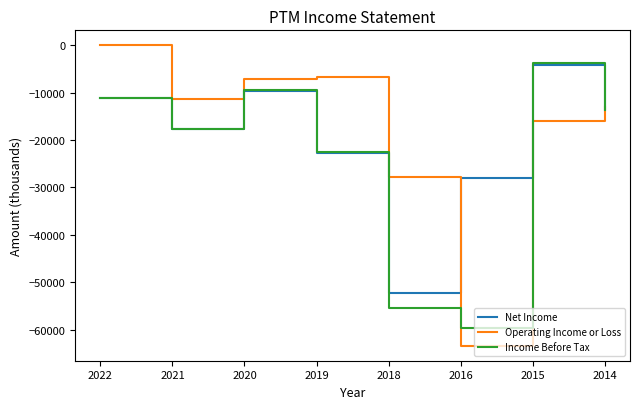

What is the total value across all series at 2019?

-51900